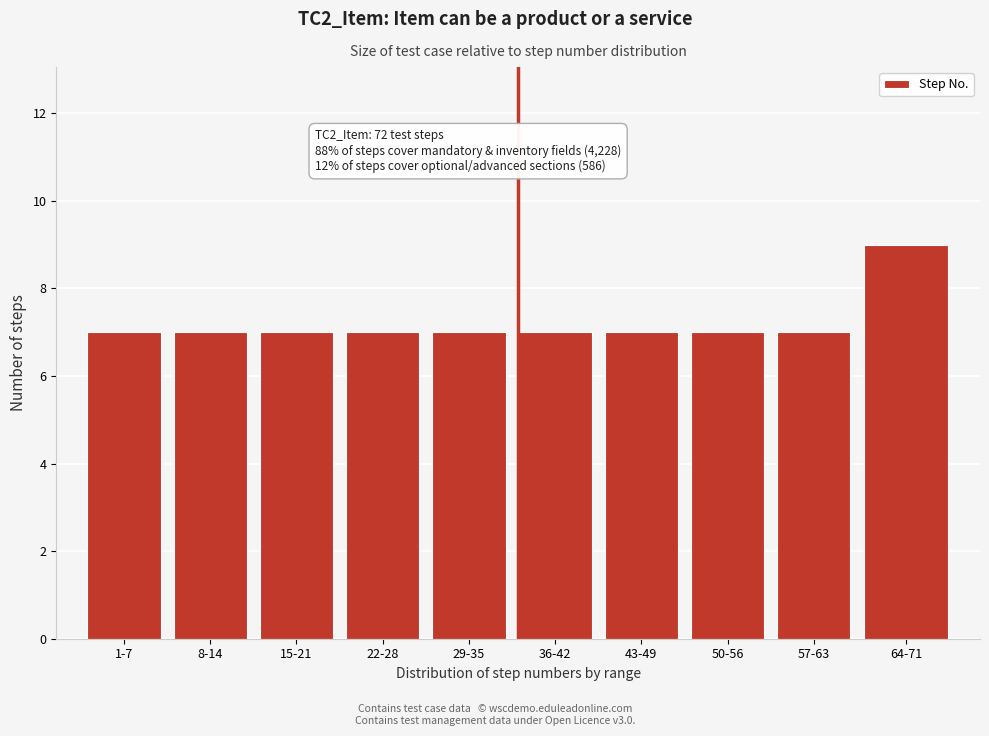

Reading left to right, list all the values displayed in this chart.

1-7=7	8-14=7	15-21=7	22-28=7	29-35=7	36-42=7	43-49=7	50-56=7	57-63=7	64-71=9